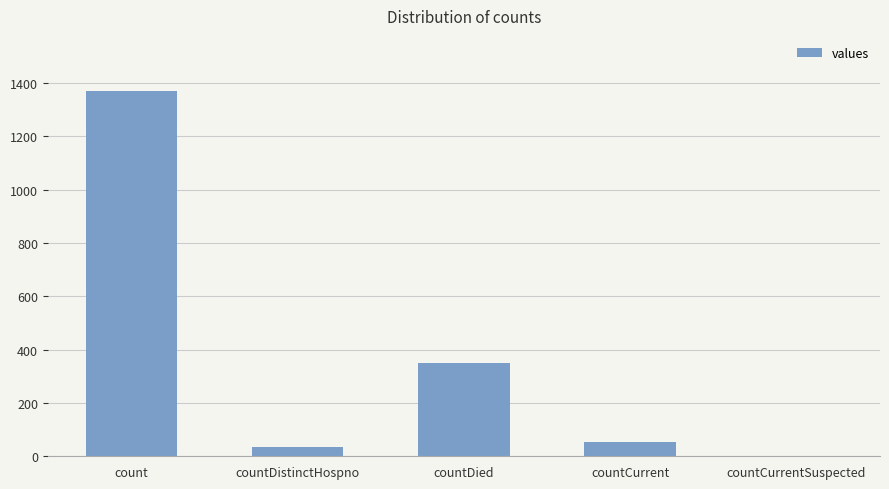

What is the approximate value at count?

1371